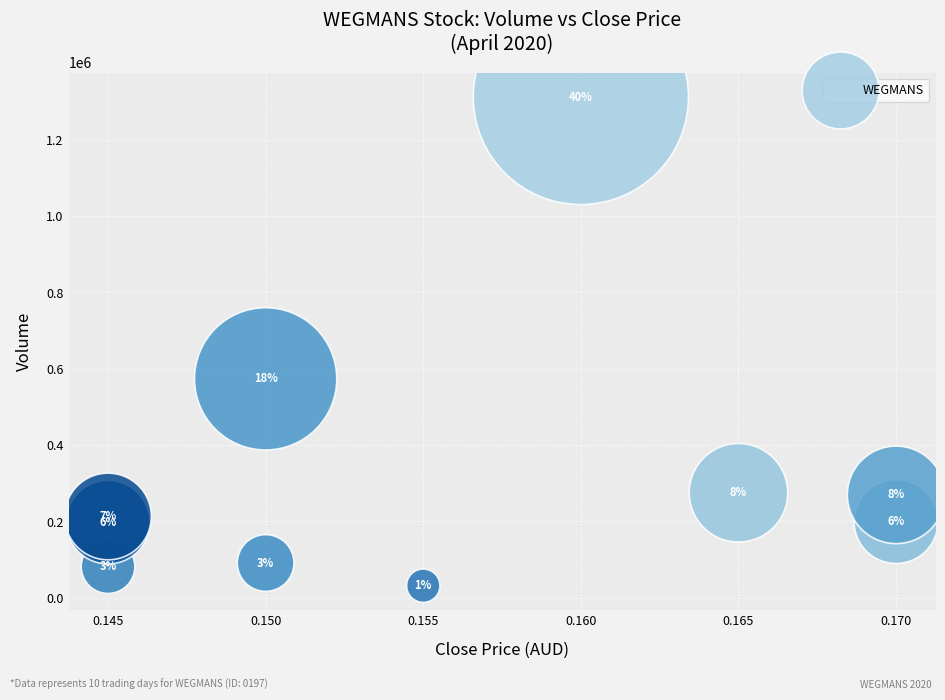

What Y value in the scatter plot is closest to 671800?

573500